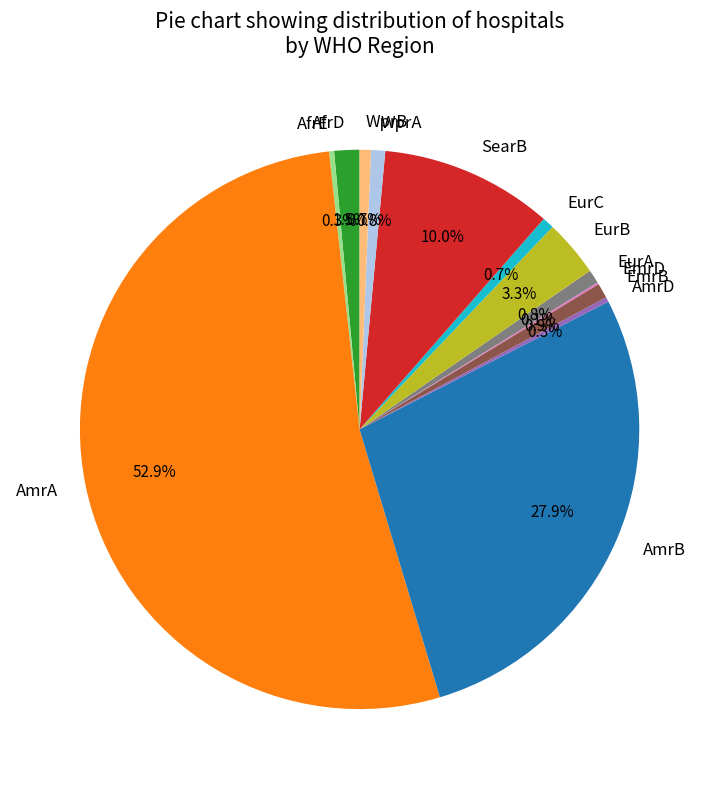

To the nearest percent, what is the difference between the largest and smallest slice percentages?

53%